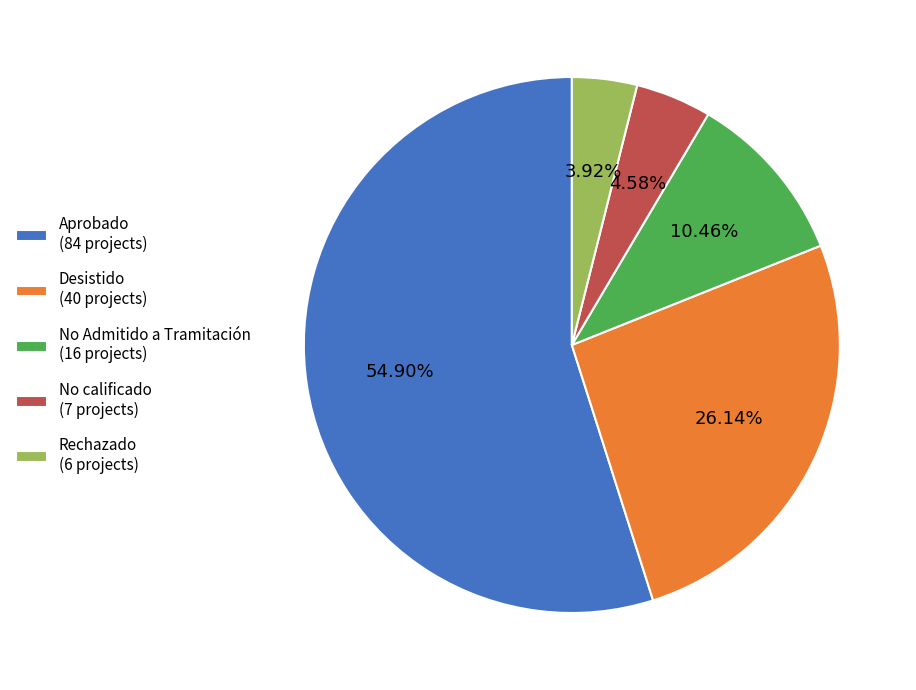

To the nearest percent, what portion does Rechazado represent?

4%